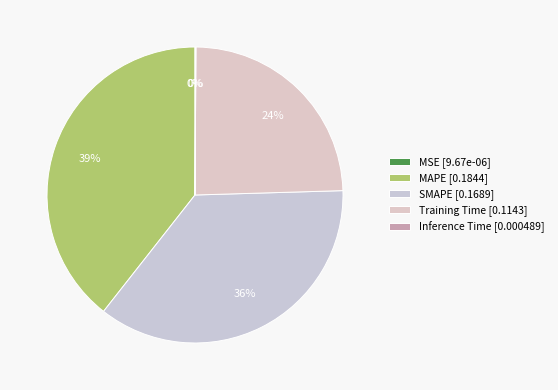

Which category has the biggest portion of the pie?

MAPE